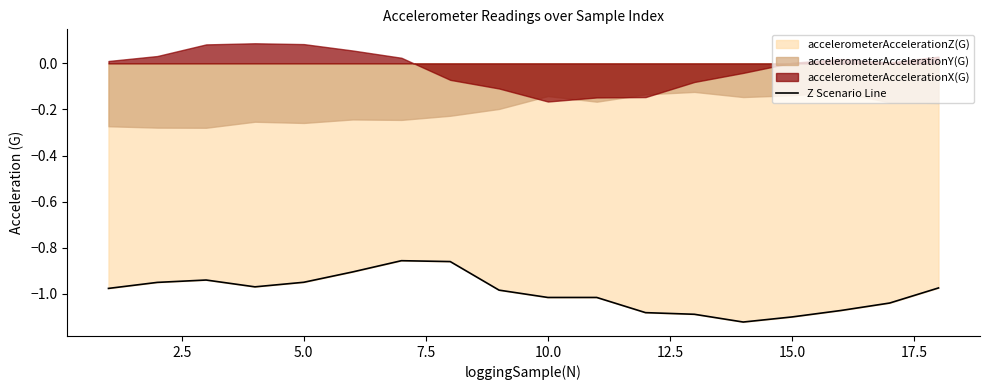

What is the average value?

-1.0